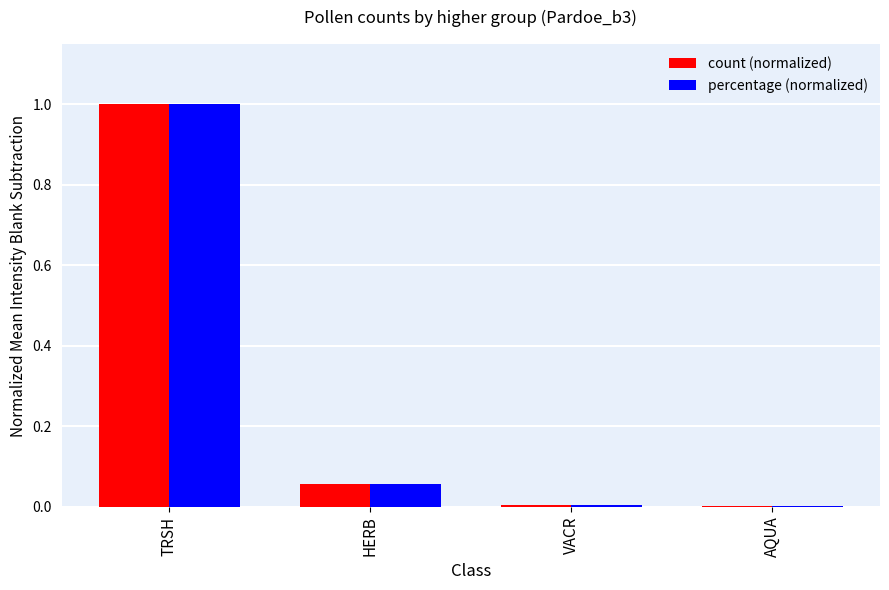

What is the average value of the percentage (normalized) series?

0.3